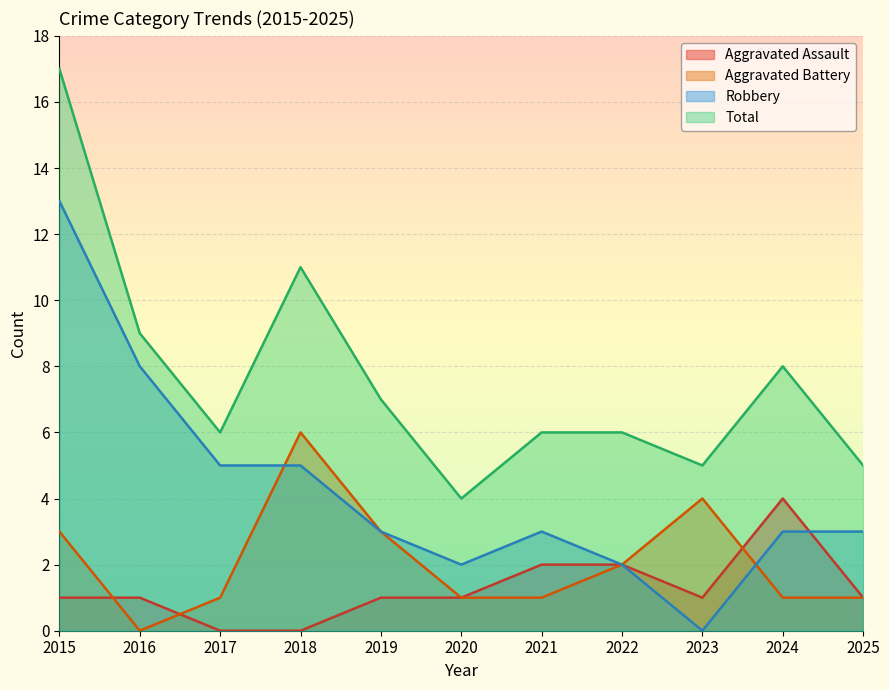

Which category has the lowest value in the Total series?

2020